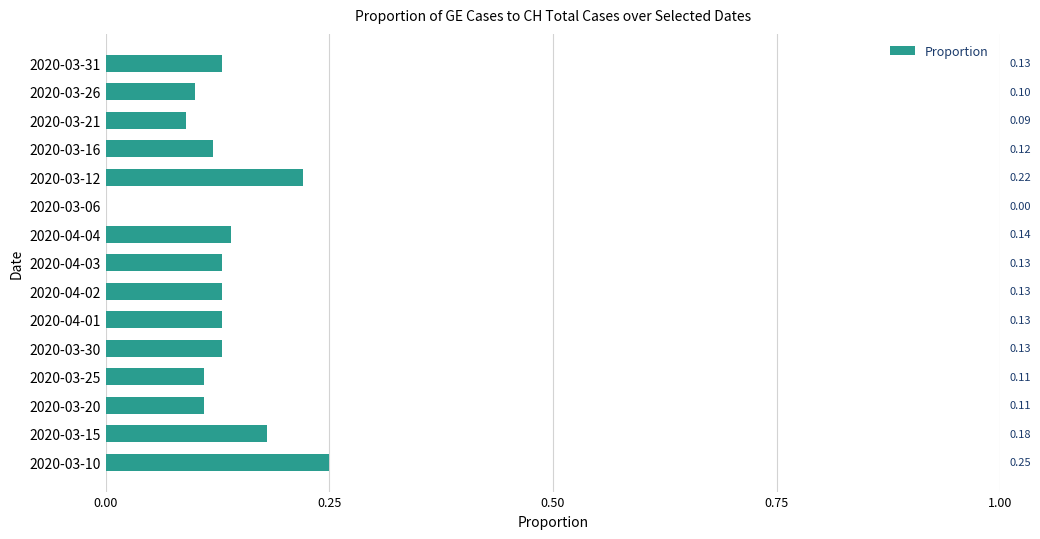

What is the sum of all values?

2.0